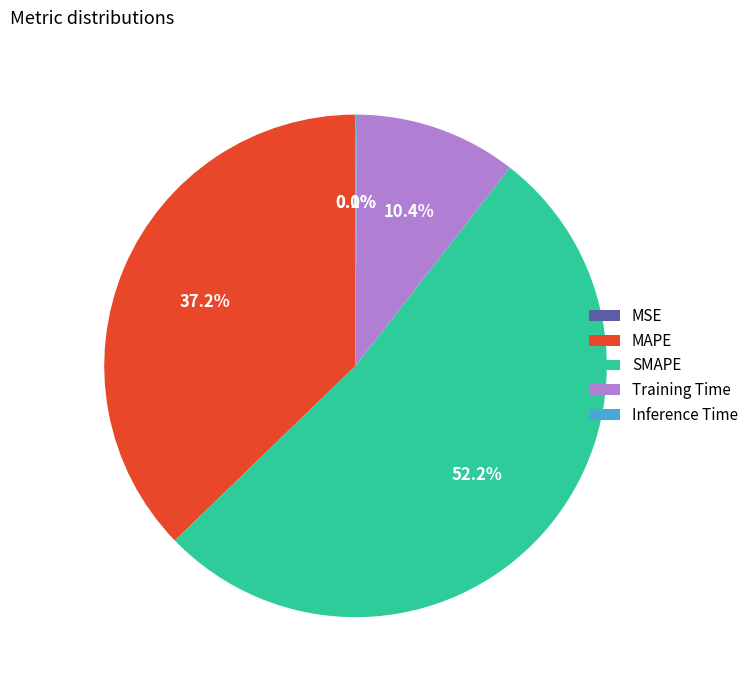

Does SMAPE account for over 50% of the chart?

Yes